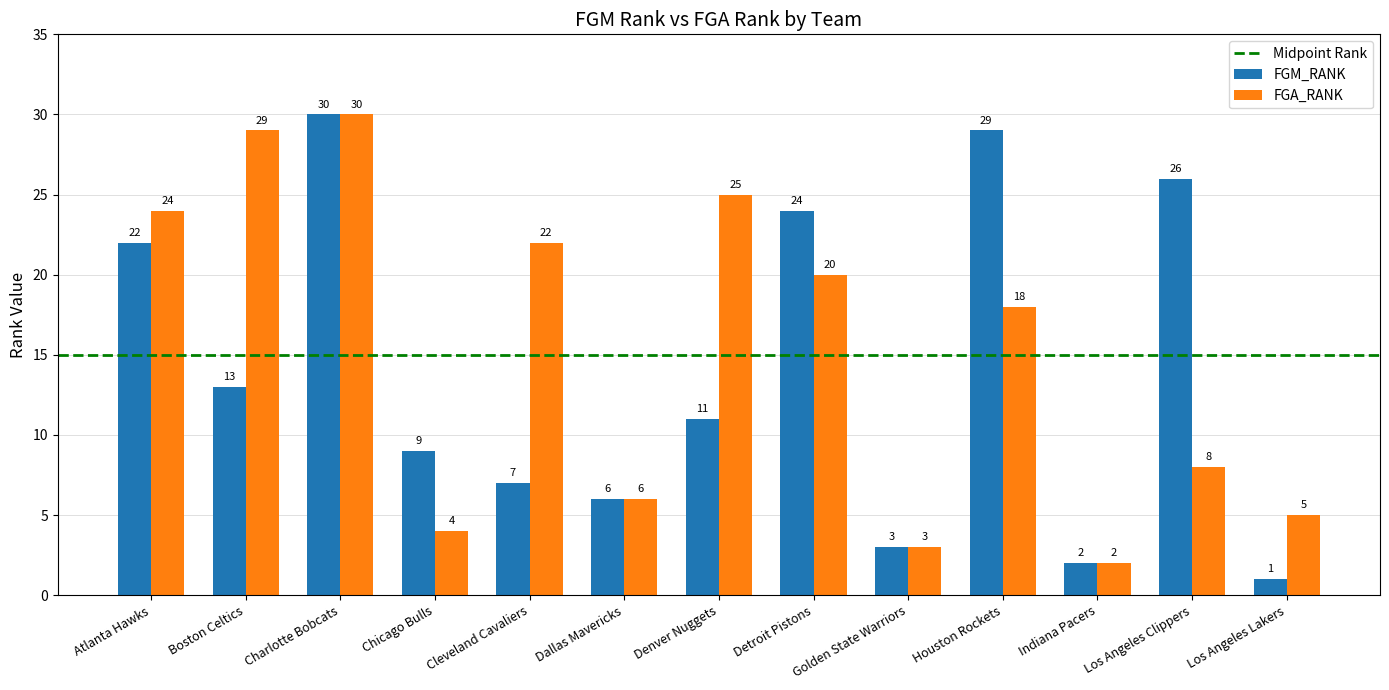

What is the label of the 6th bar from the left?

Dallas Mavericks